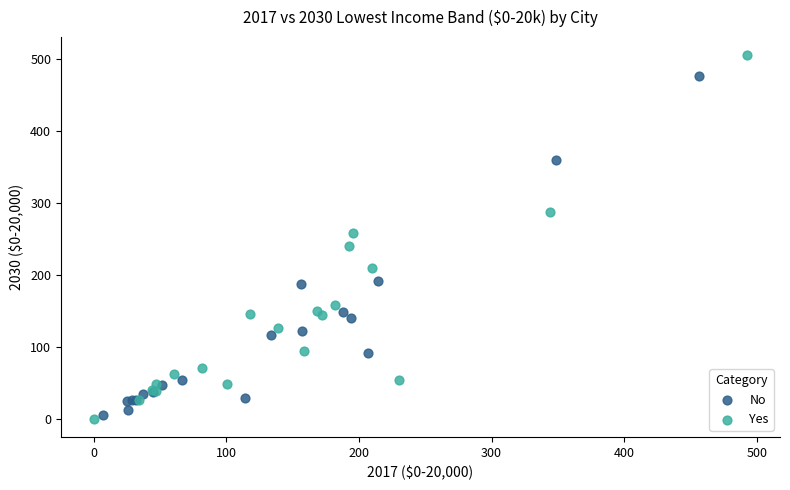

Which series has the largest Y range (max minus min)?

Yes